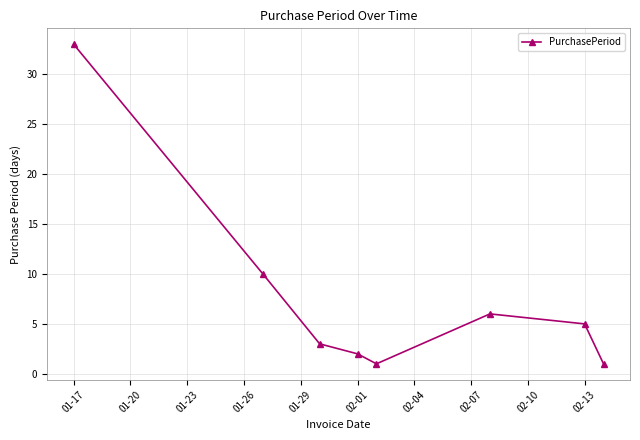

What is the difference between the maximum and minimum values?

32